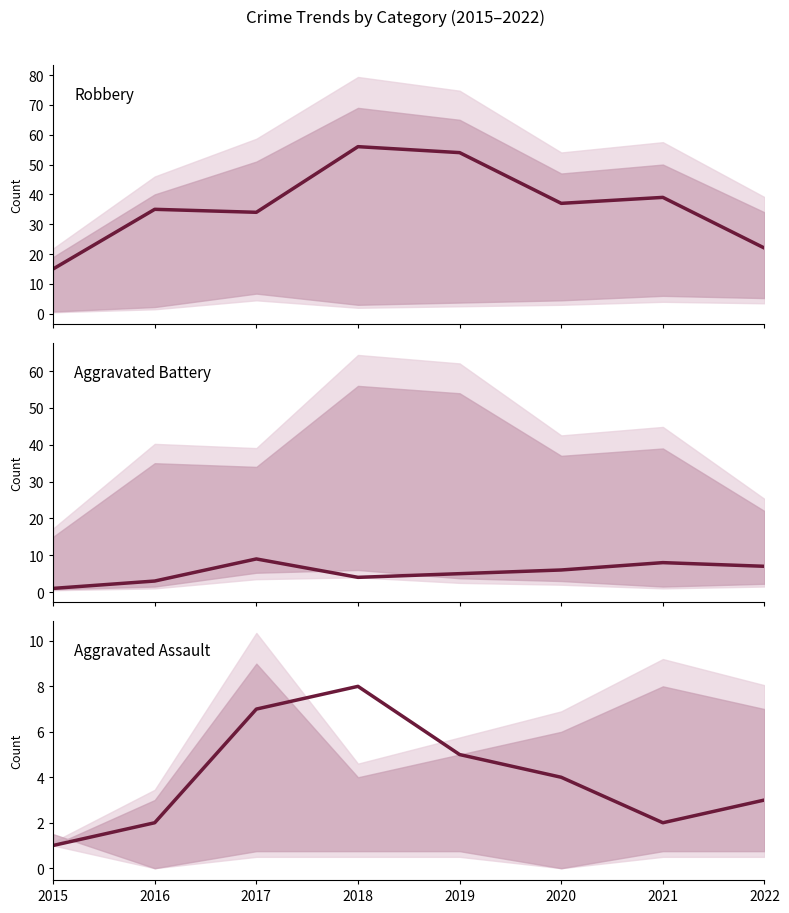

Which category has the highest value across all series?

2018